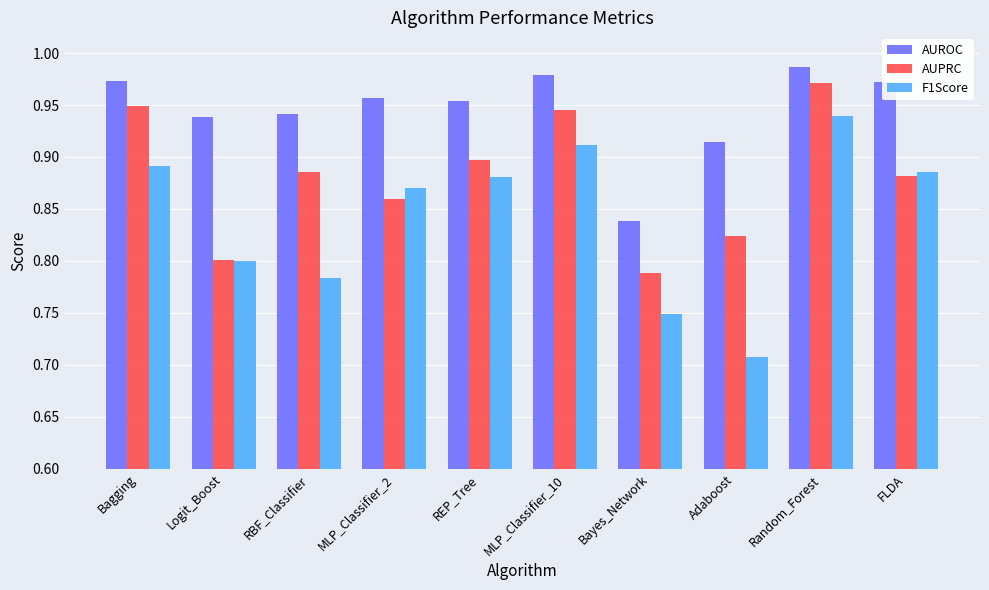

What is the sum of all F1Score values?

8.4